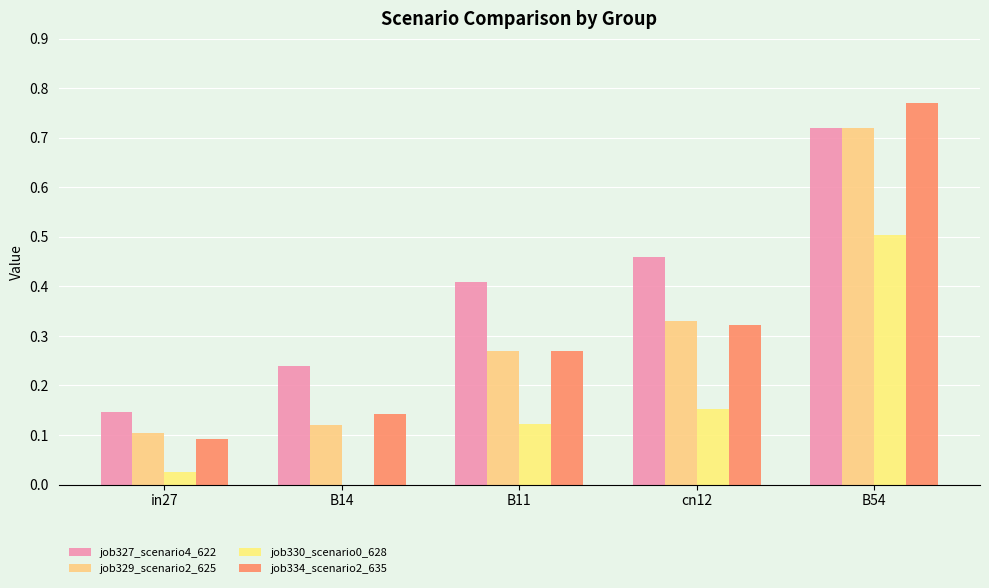

Which series has the largest range (max minus min)?

job334_scenario2_635